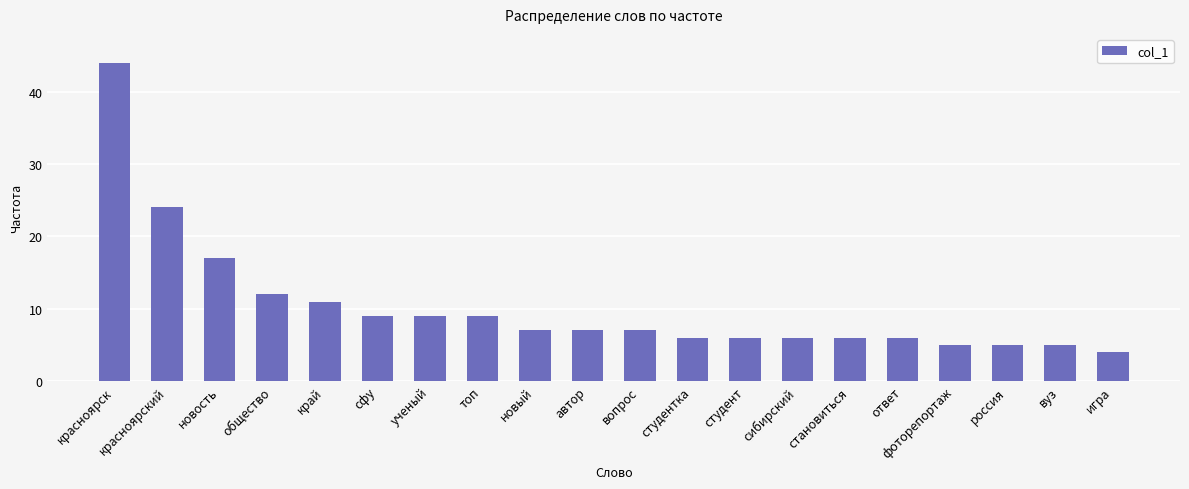

Reading right to left, extract all data points from this chart.

игра=4	вуз=5	россия=5	фоторепортаж=5	ответ=6	становиться=6	сибирский=6	студент=6	студентка=6	вопрос=7	автор=7	новый=7	топ=9	ученый=9	сфу=9	край=11	общество=12	новость=17	красноярский=24	красноярск=44